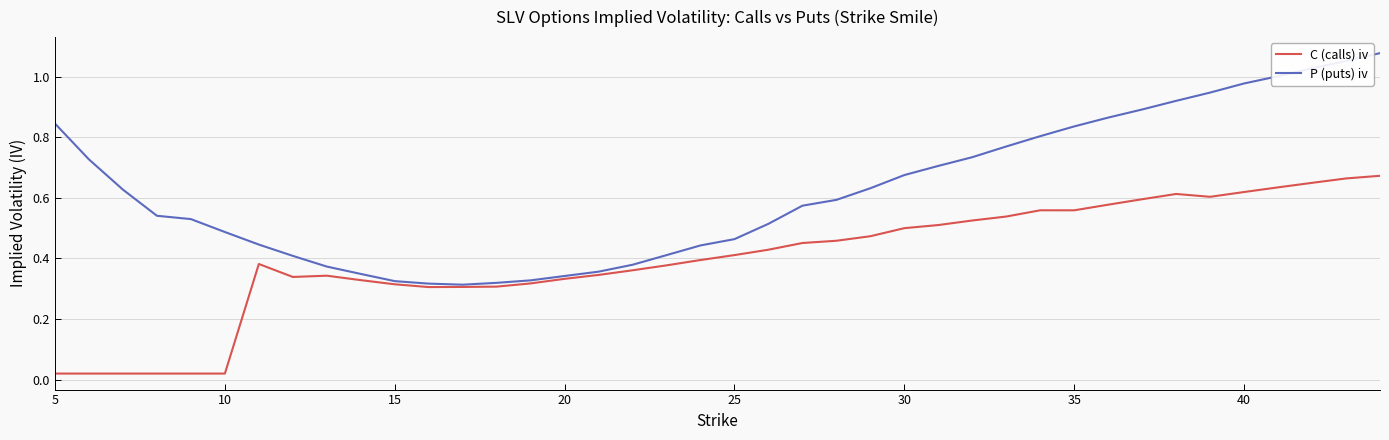

What are all the series names shown in the legend?

C (calls) iv, P (puts) iv